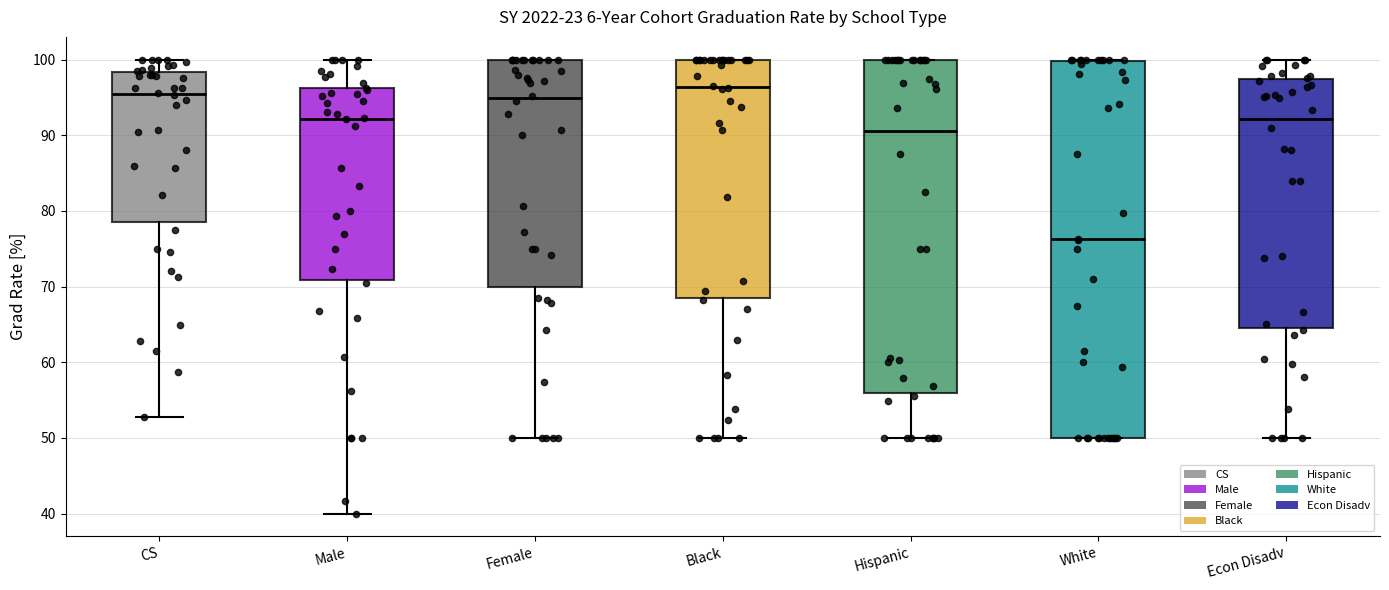

Reading left to right, transcribe this box plot: for each box, give where its median line is, the range the box spans, and where its two whiskers end, as read against the y-axis. The values are not printed on the chart, so give them approximately, as read against the axis.

CS: median 95, box 79 to 98, whiskers 53 to 100
Male: median 92, box 71 to 96, whiskers 40 to 100
Female: median 95, box 70 to 100, whiskers 50 to 100
Black: median 96, box 68 to 100, whiskers 50 to 100
Hispanic: median 91, box 56 to 100, whiskers 50 to 100
White: median 76, box 50 to 100, whiskers 50 to 100
Econ Disadv: median 92, box 64 to 97, whiskers 50 to 100